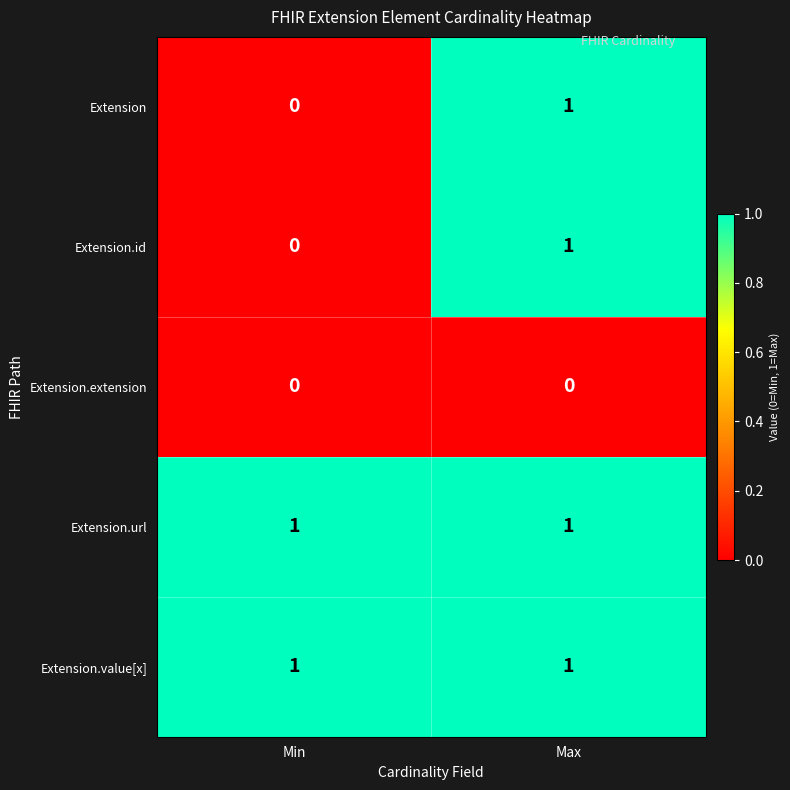

Is it true that Extension.extension equals 0 at Max?

True